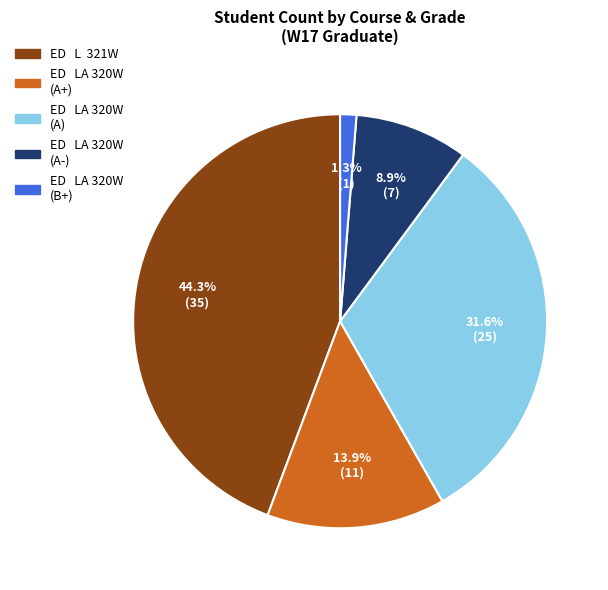

Is there a majority slice in this chart?

No